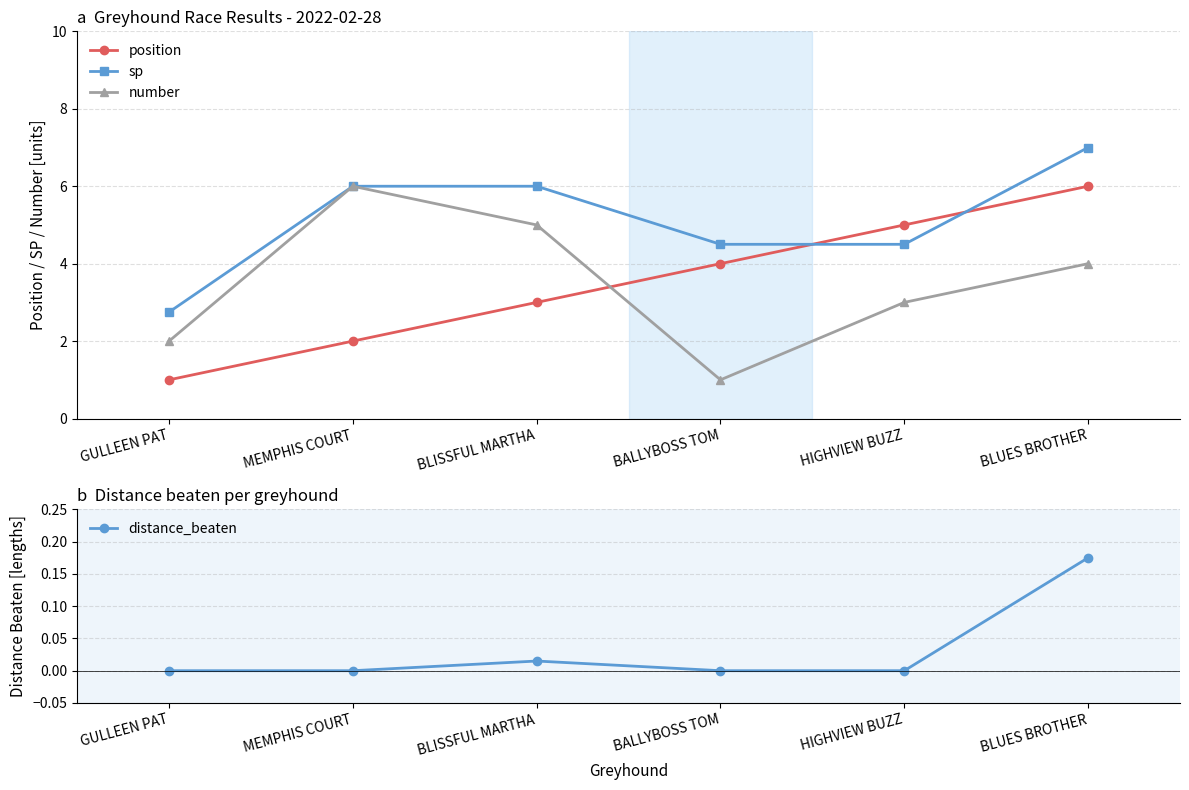

List the labels in order of number value, smallest first.

BALLYBOSS TOM, GULLEEN PAT, HIGHVIEW BUZZ, BLUES BROTHER, BLISSFUL MARTHA, MEMPHIS COURT